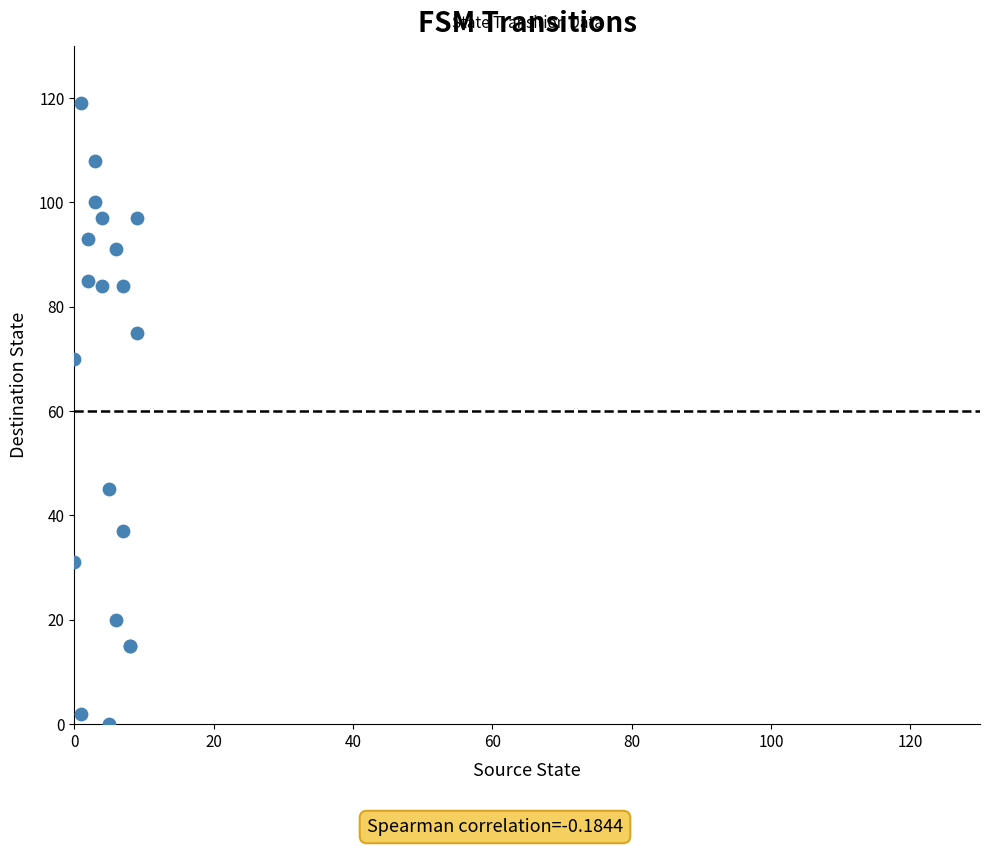

What Y value in the scatter plot is closest to 59?

70